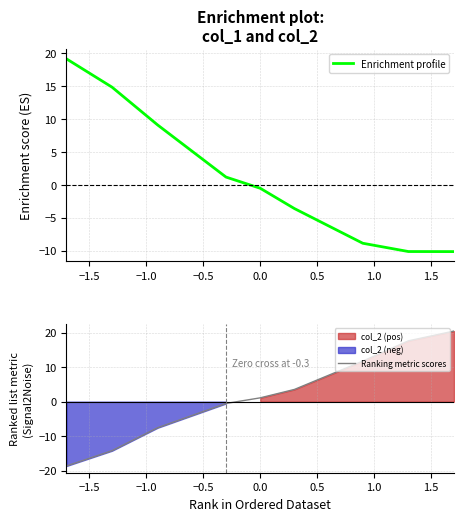

What is the highest value of the Enrichment profile series?

19.2